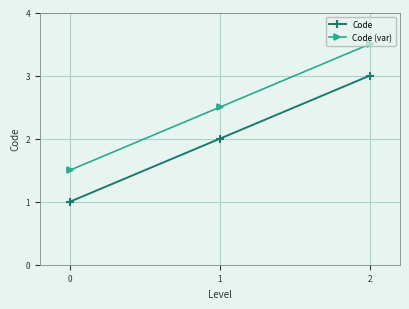

What is the spread (max minus min) of values at 1?

0.5